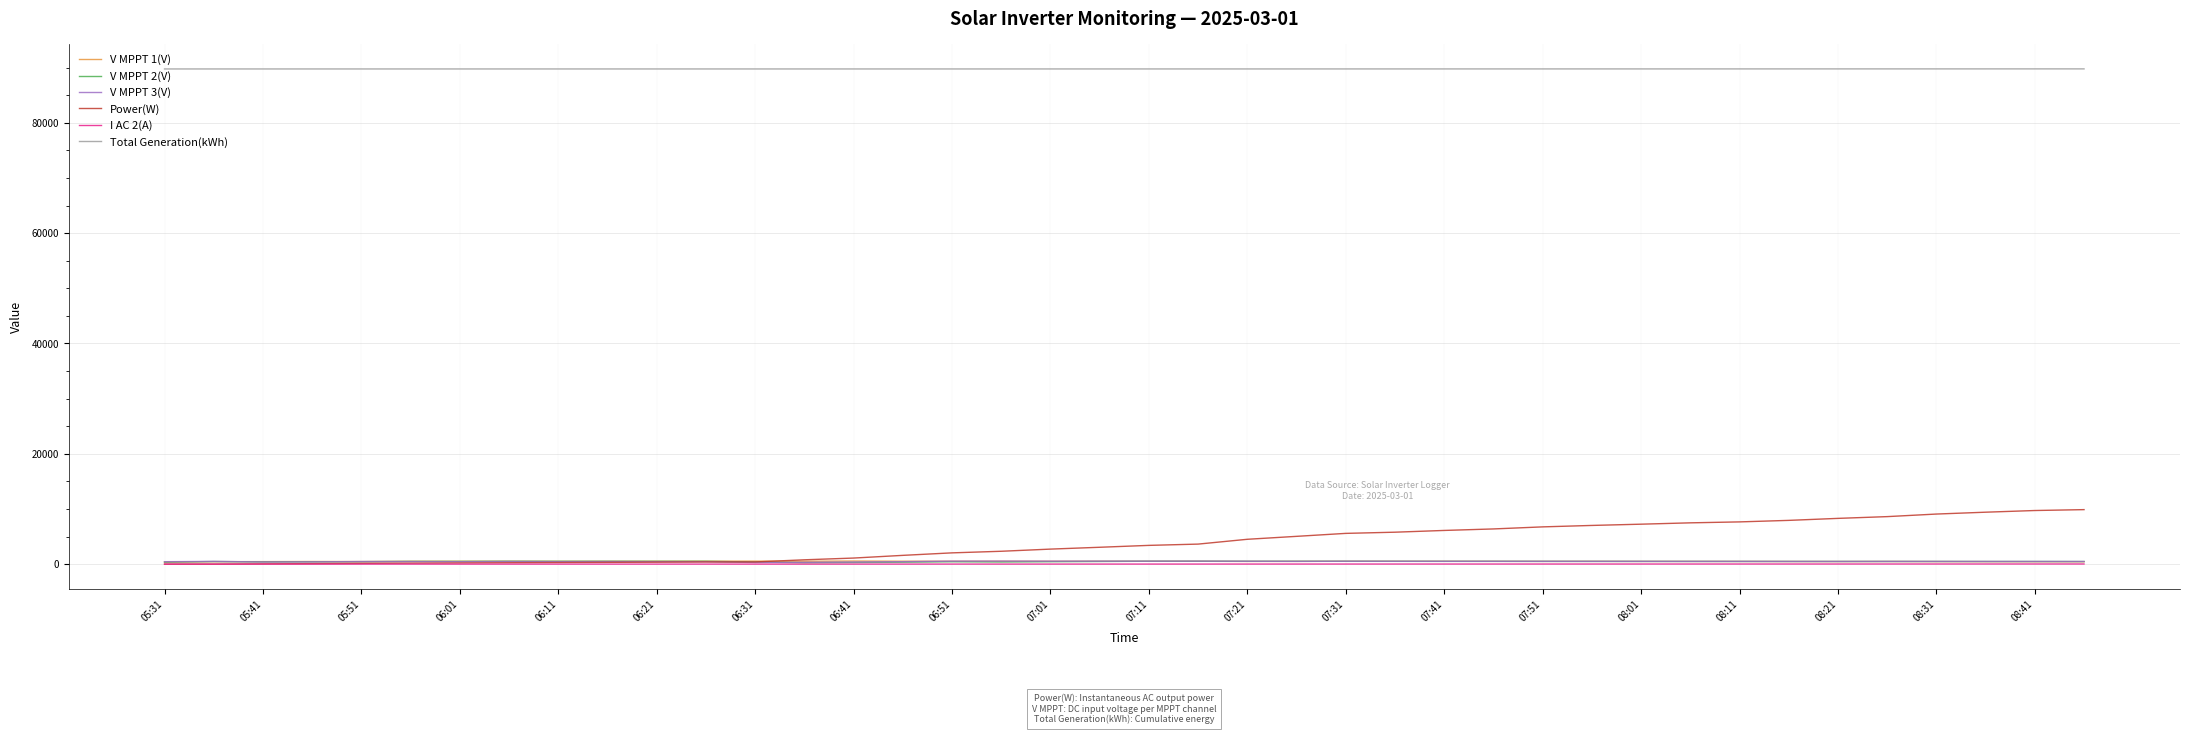

Which series has the widest spread of values?

Power(W)